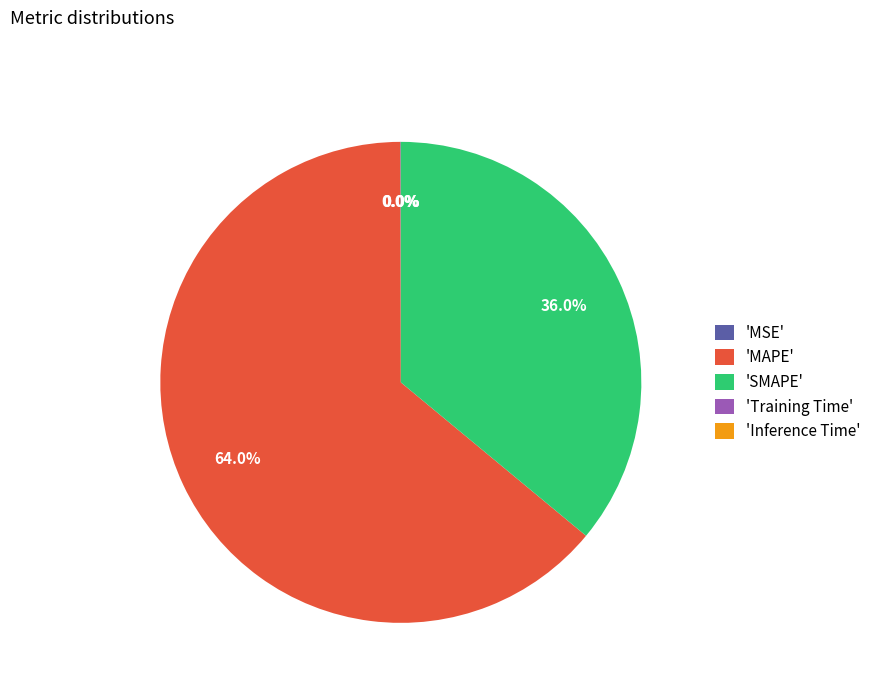

Which category accounts for the majority?

'MAPE'